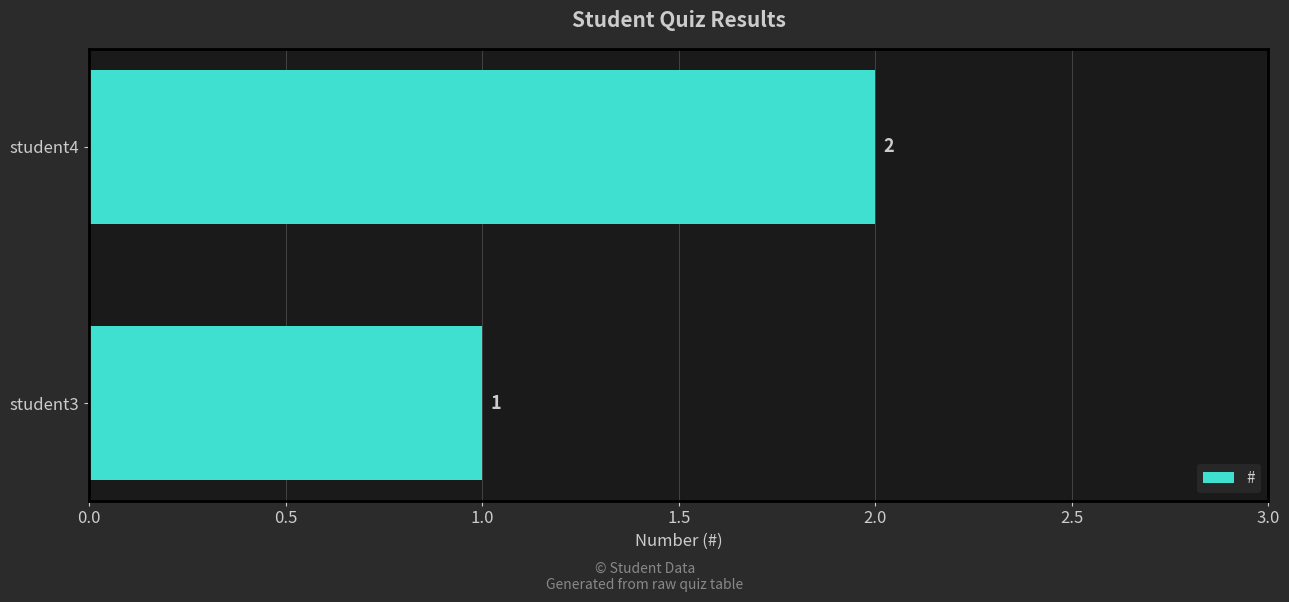

Is it true that the value at student4 is 1?

False